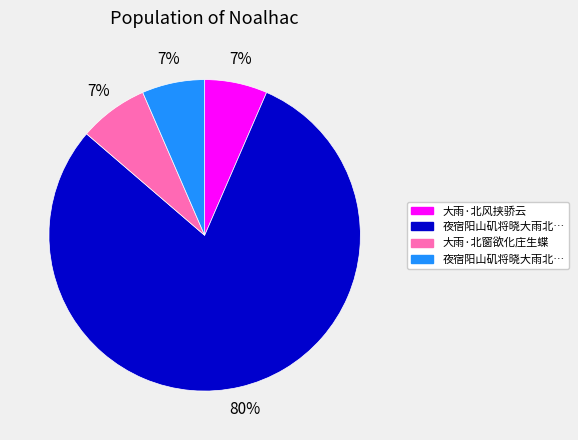

Does any single category account for the majority?

Yes